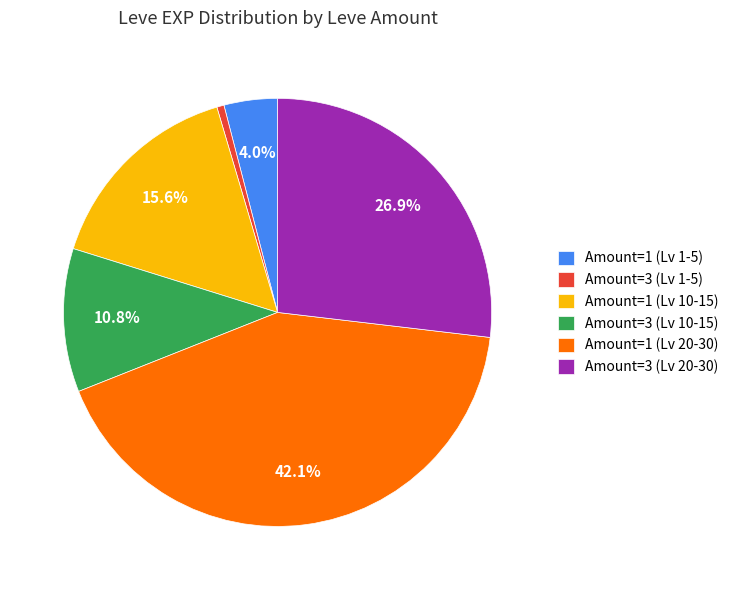

Combined, what portion of the pie is Amount=1 (Lv 10-15) and Amount=1 (Lv 1-5)?

19.6%